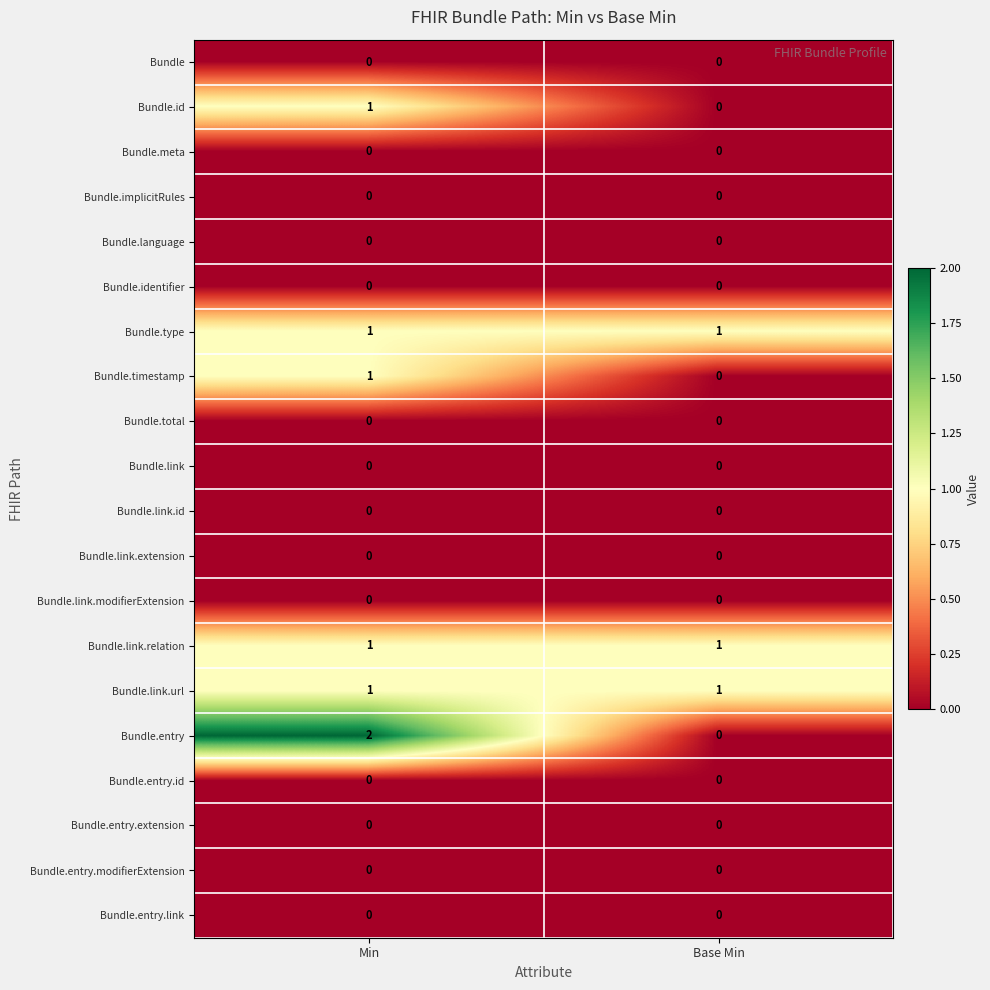

At which category is the sum across all series the highest?

Min